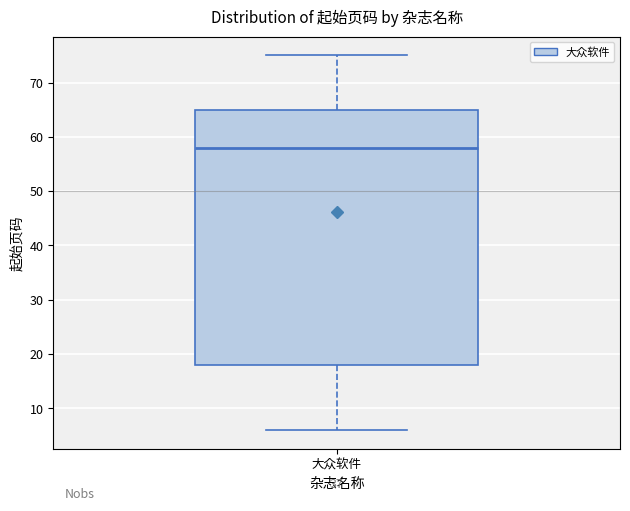

Where is the lower edge of the box for 大众软件 on the y-axis? The values are not printed on the chart, so give them approximately, as read against the axis.

18